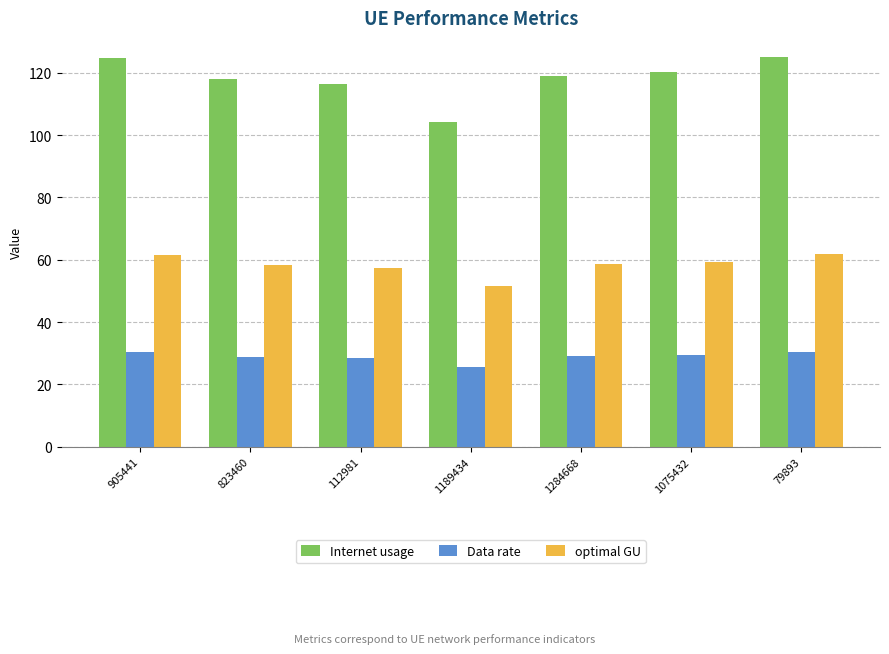

What is the smallest value displayed?

25.4